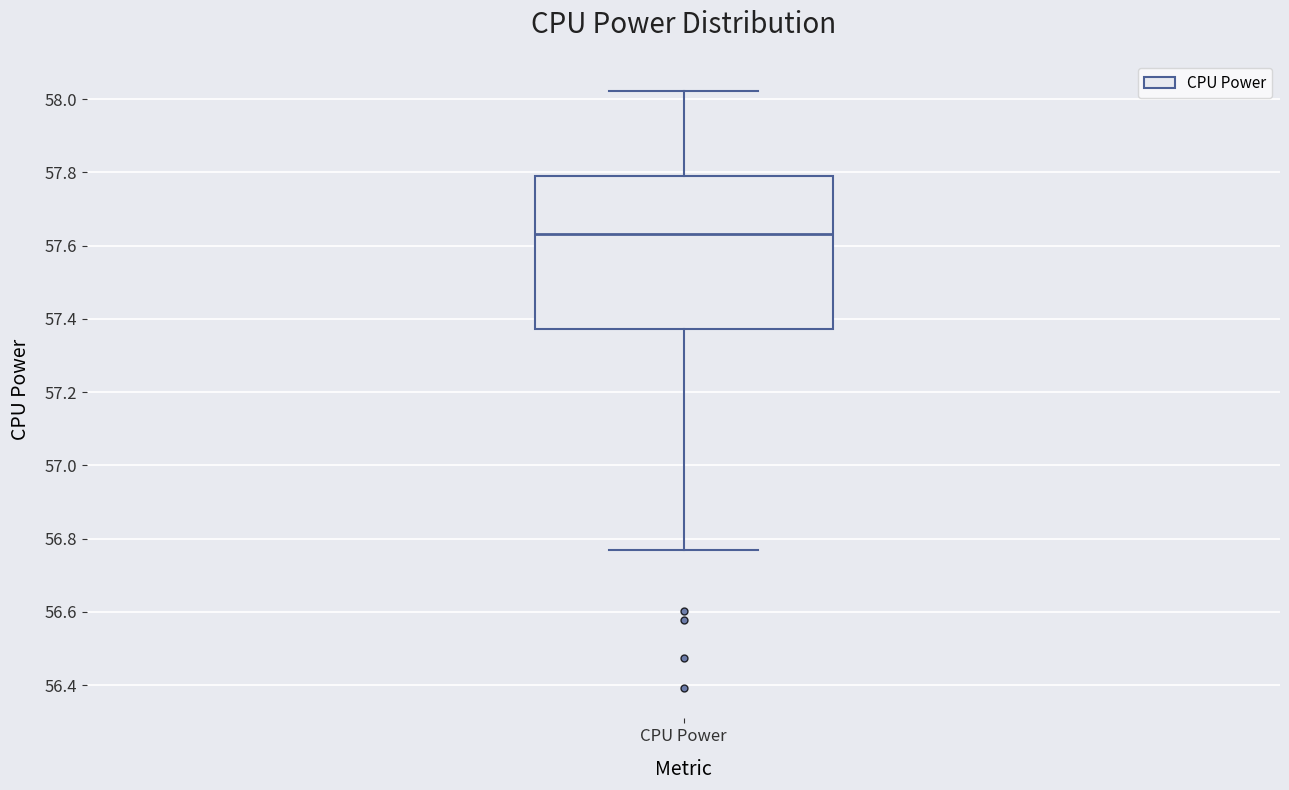

Where is the upper edge of the box for CPU Power on the y-axis? The values are not printed on the chart, so give them approximately, as read against the axis.

57.78